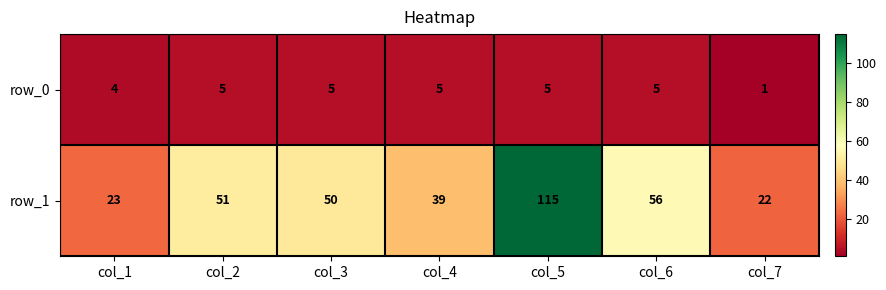

Count the row_0 values in the range 4 to 5.

6